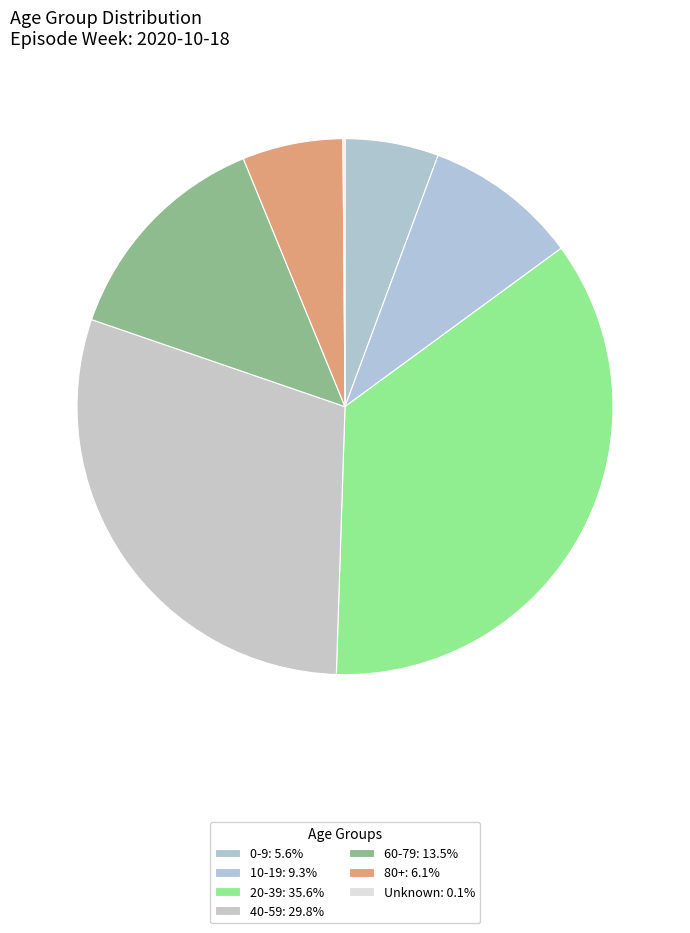

What portion of the pie excludes Unknown?

99.9%